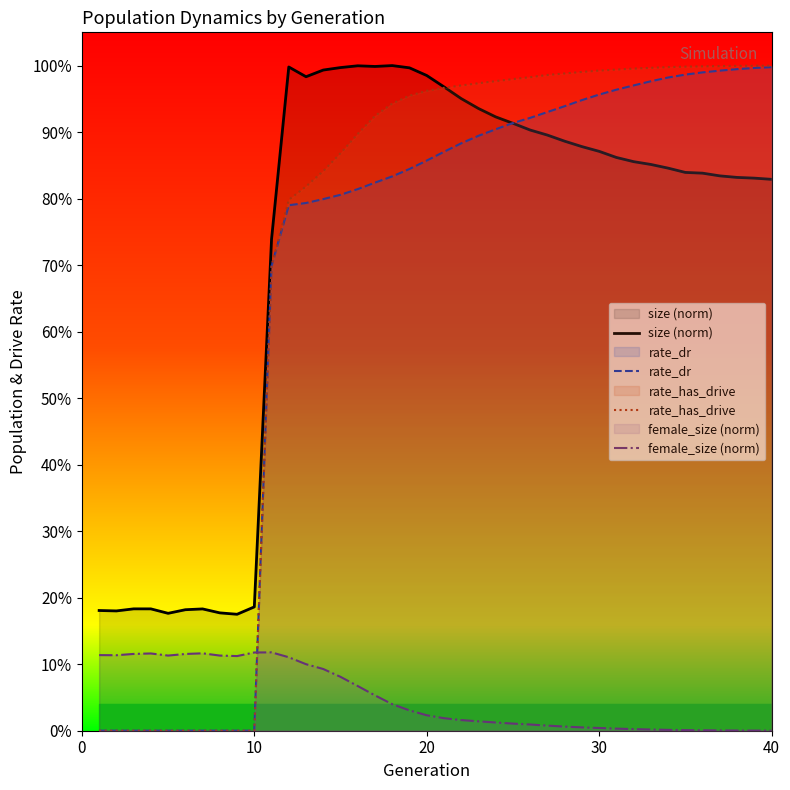

True or false: female_size (norm) has more than 1 interior local peaks.

True